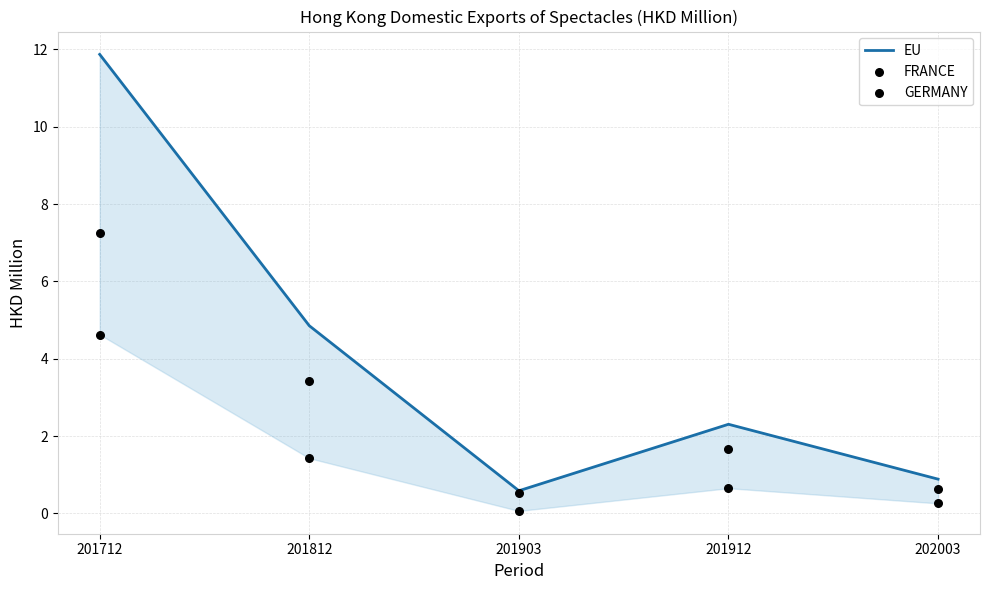

Which series has the largest total across all categories?

EU